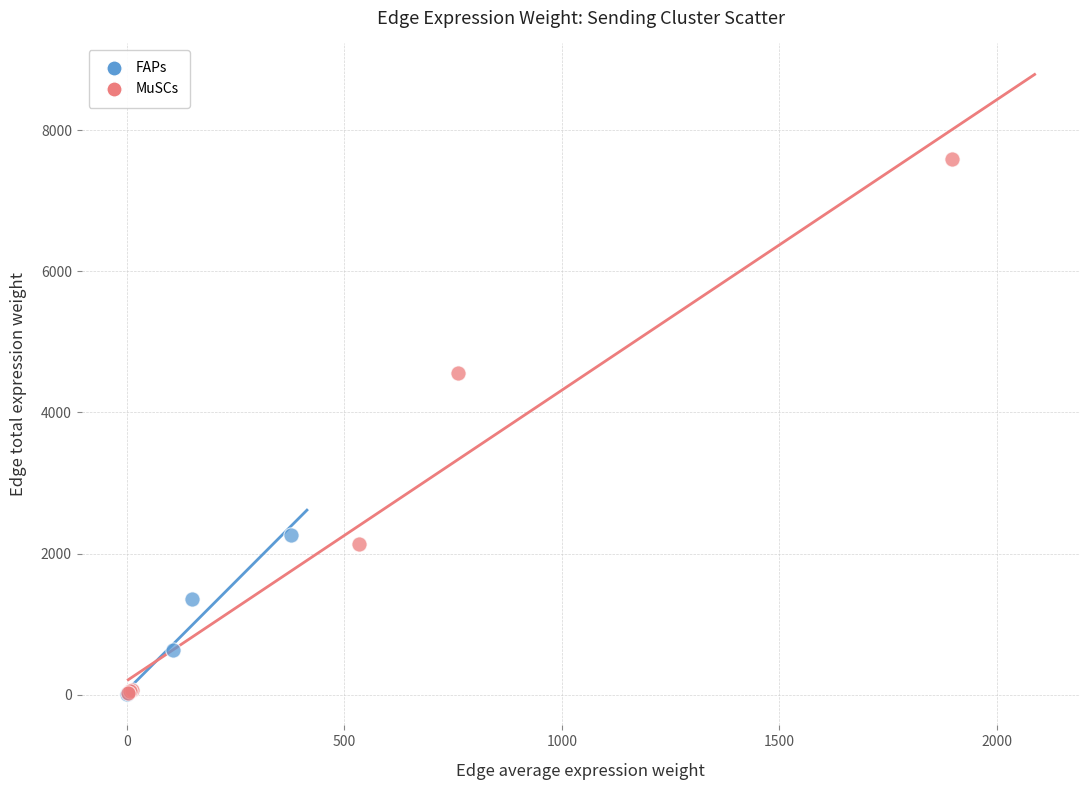

Which series has the largest Y range (max minus min)?

MuSCs